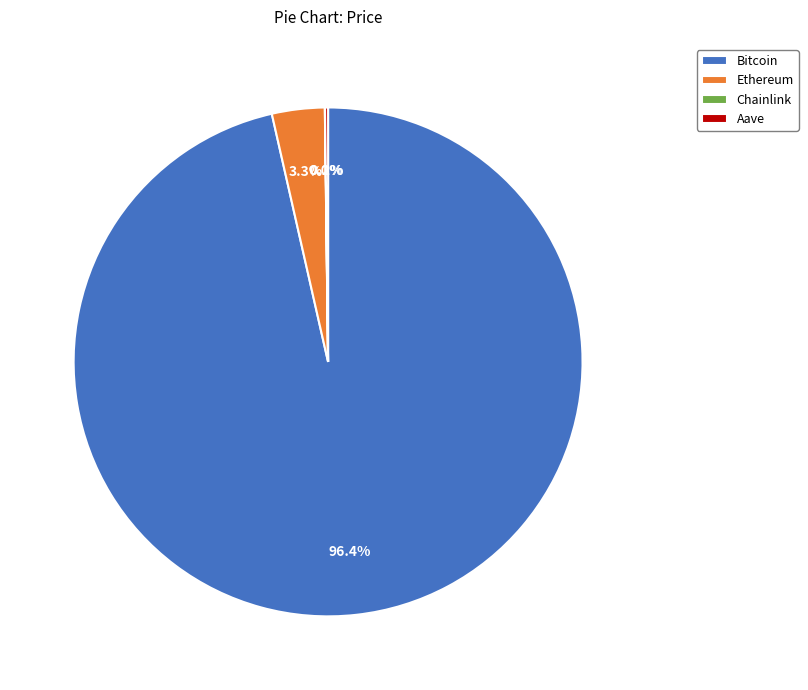

Which category has the biggest portion of the pie?

Bitcoin